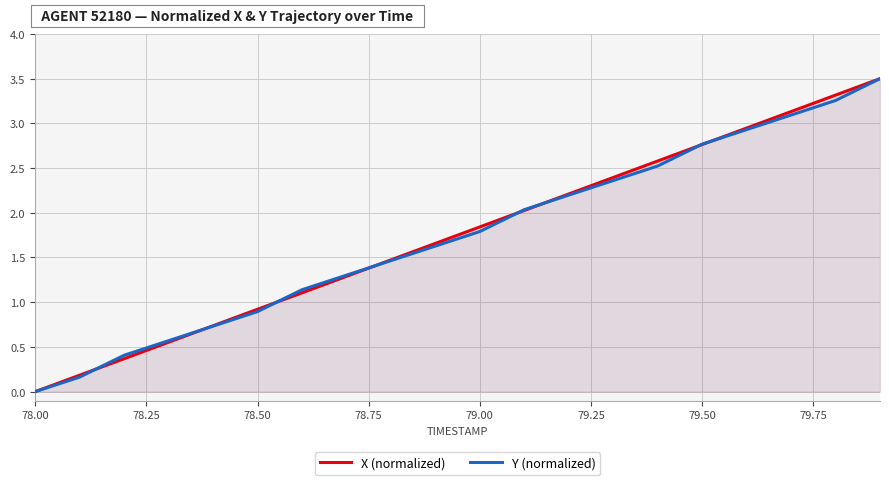

Which series has the largest total across all categories?

X (normalized)